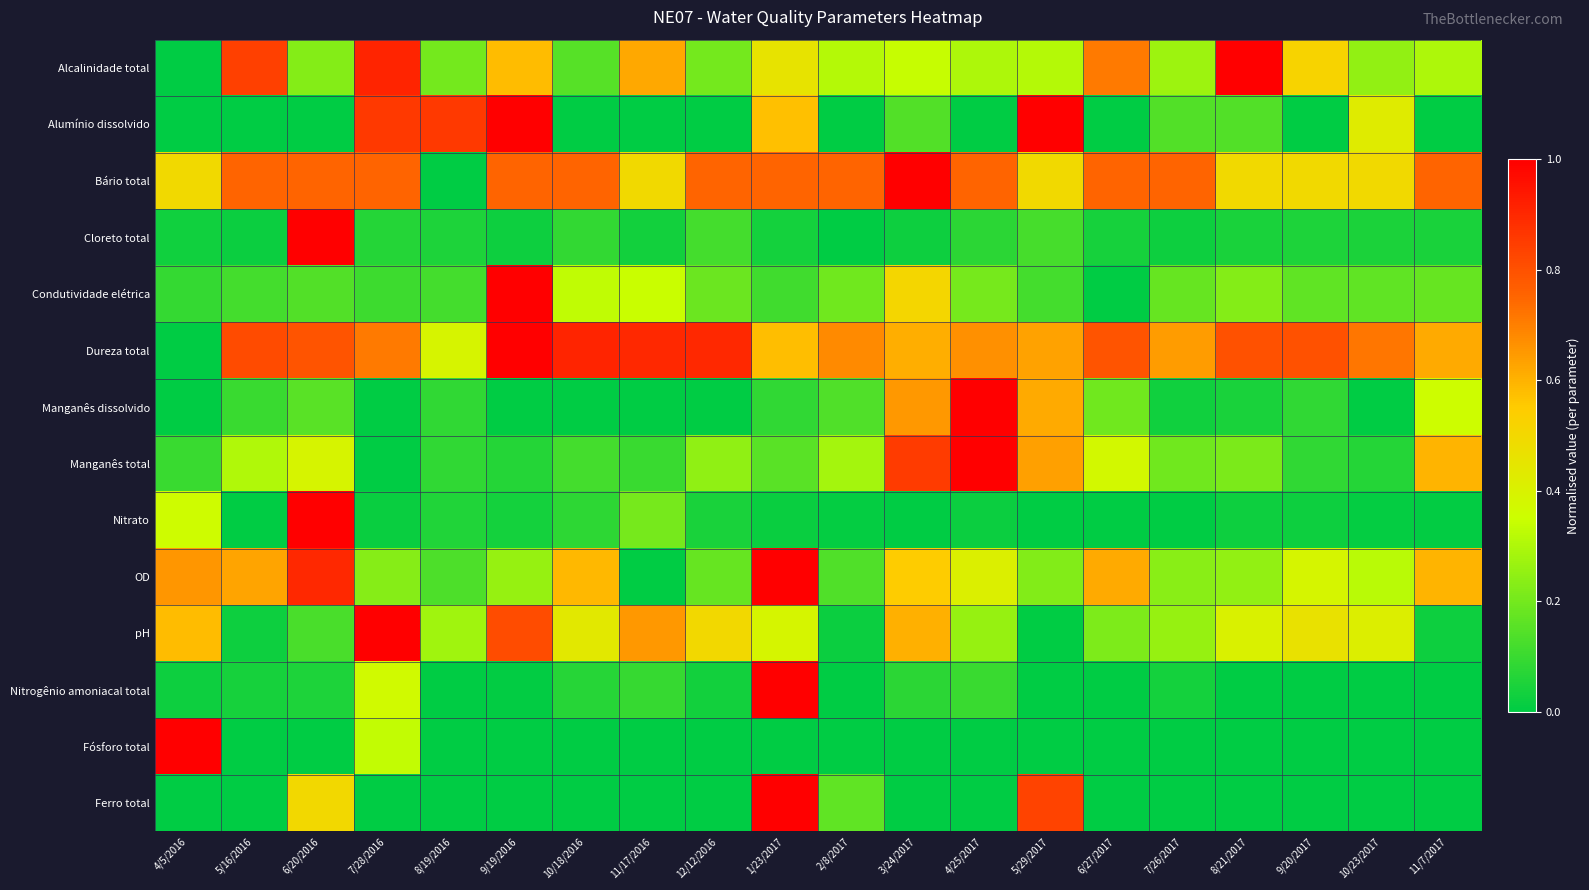

How many categories are shown in the chart?

20